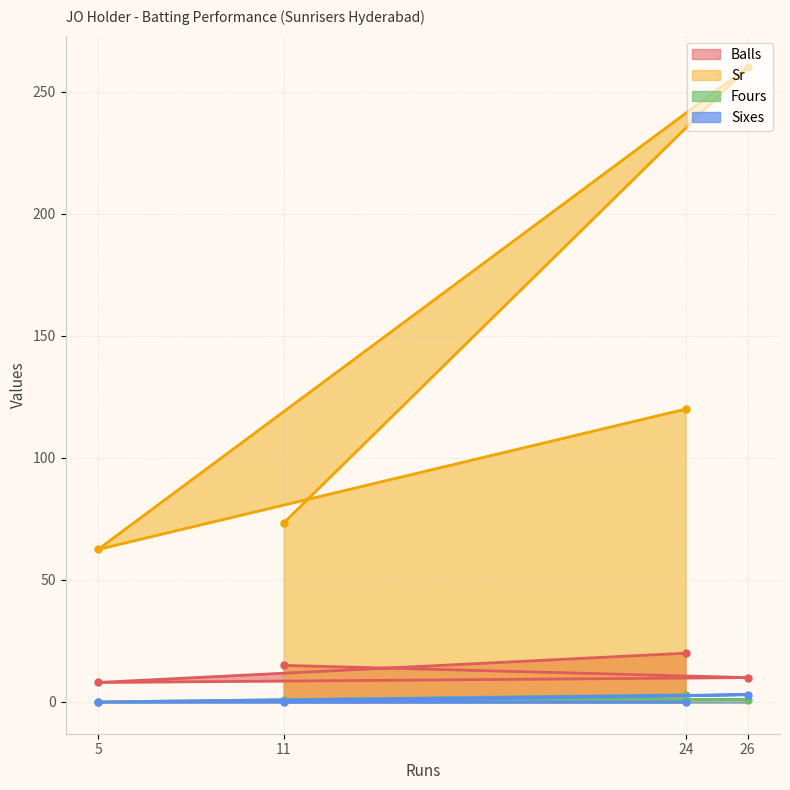

What is the maximum value shown in the chart?

260.0